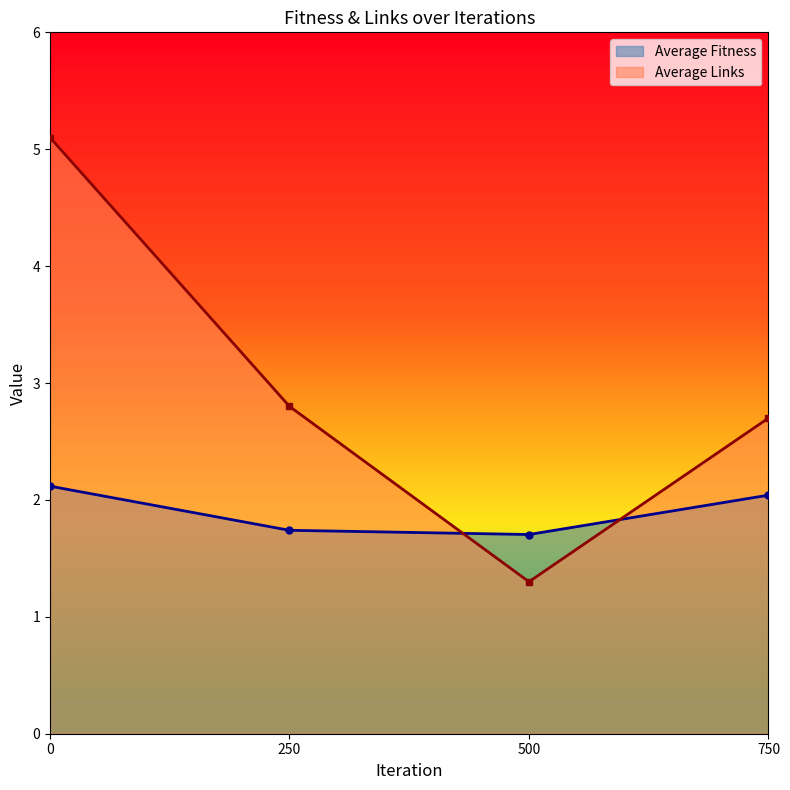

Reading right to left, what are all the values shown in this chart?

Average Fitness: 2.0	1.7	1.7	2.1
Average Links: 2.7	1.3	2.8	5.1